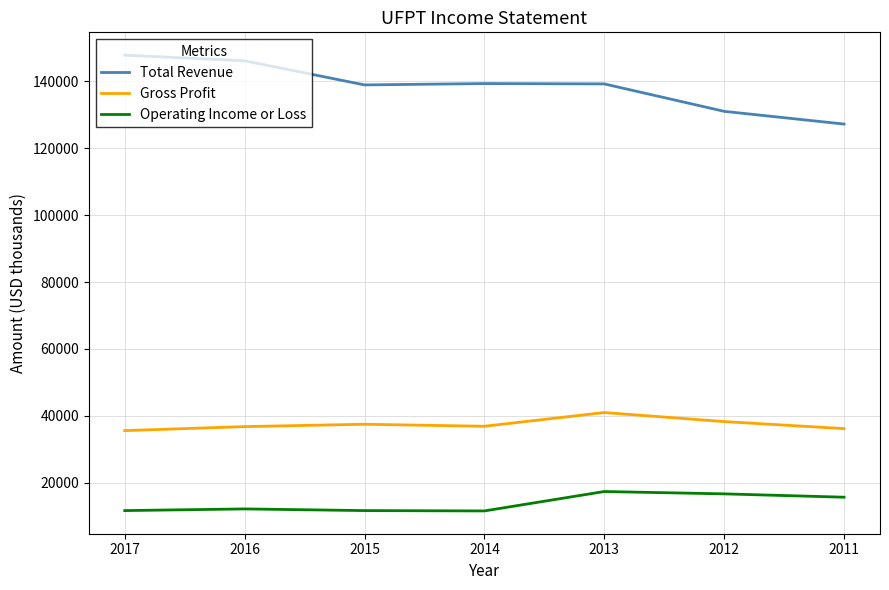

What is the difference between the highest and lowest values at 2013?

121800